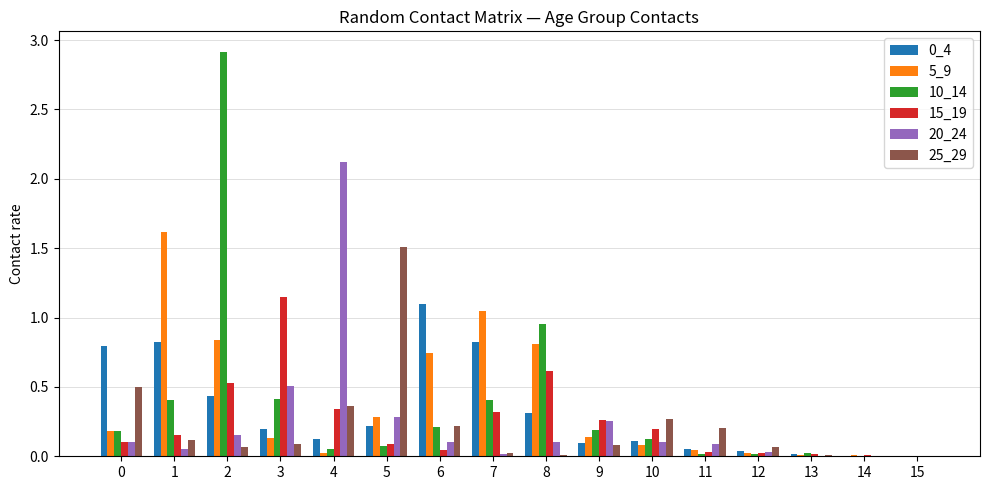

Is the value of 0_4 at 1 greater than the value of 10_14 at 7?

Yes